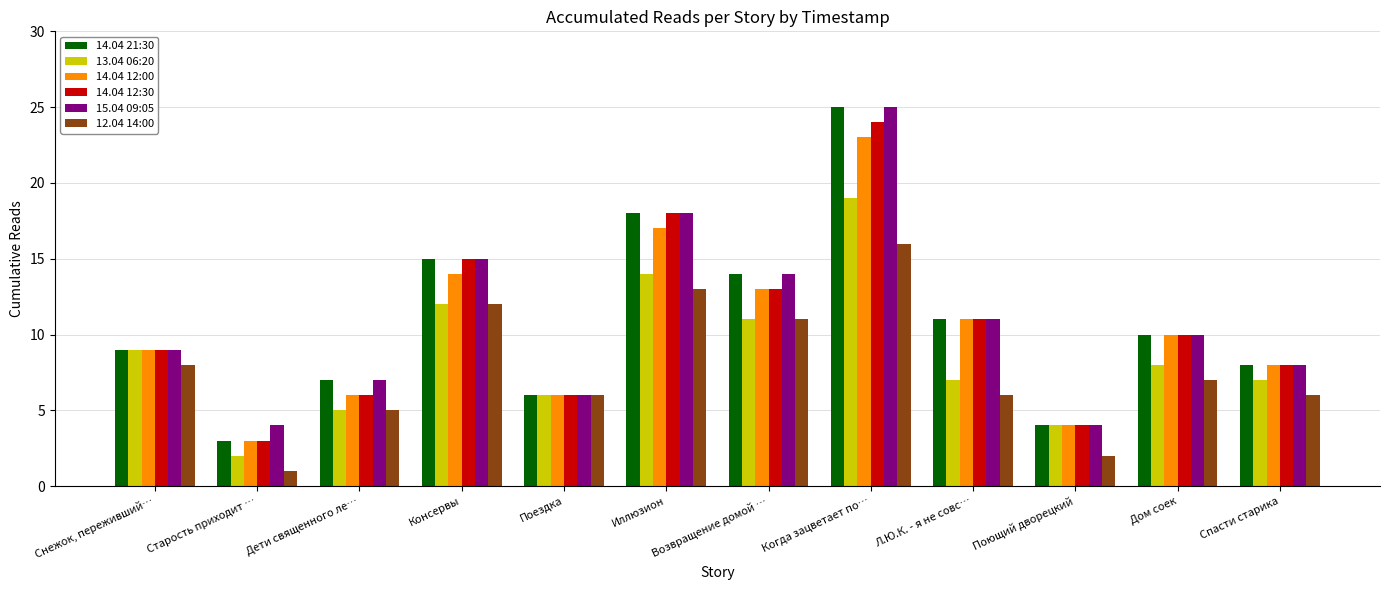

Count the number of data series in this chart.

6